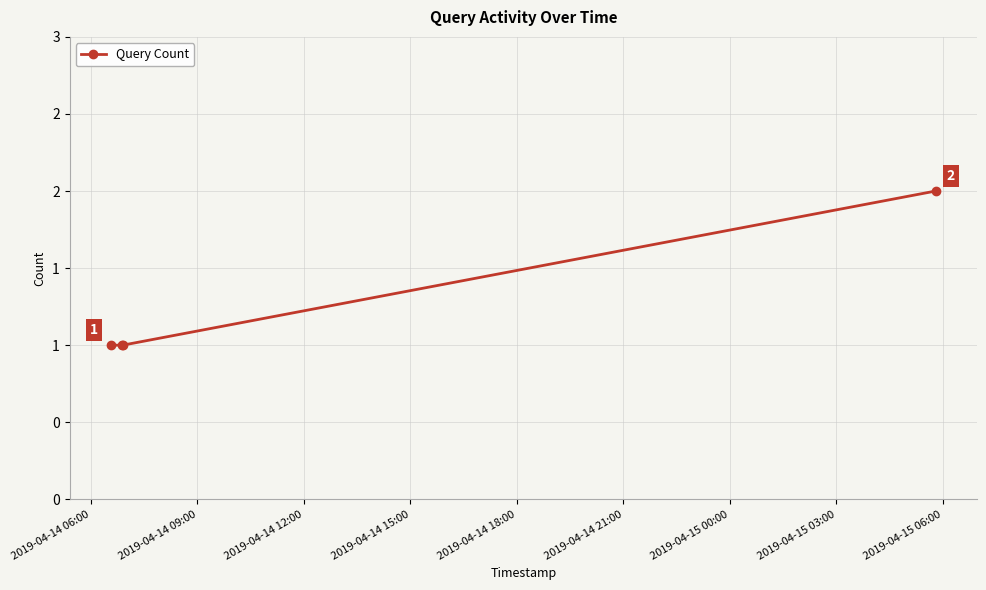

Does the chart have visible grid lines?

Yes